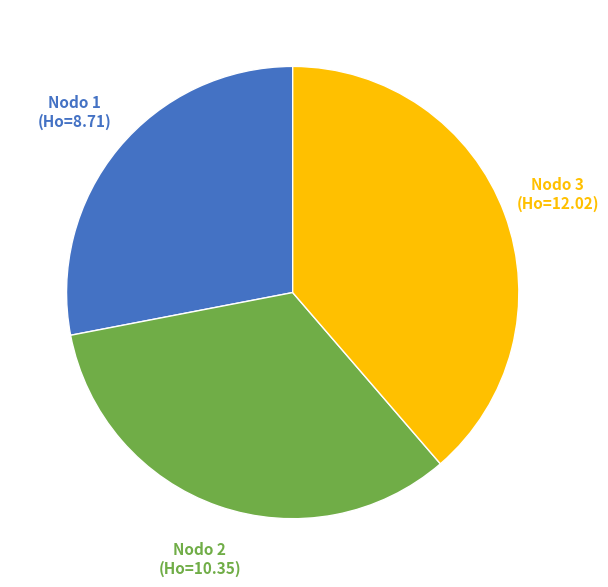

How many slices are in this pie chart?

3